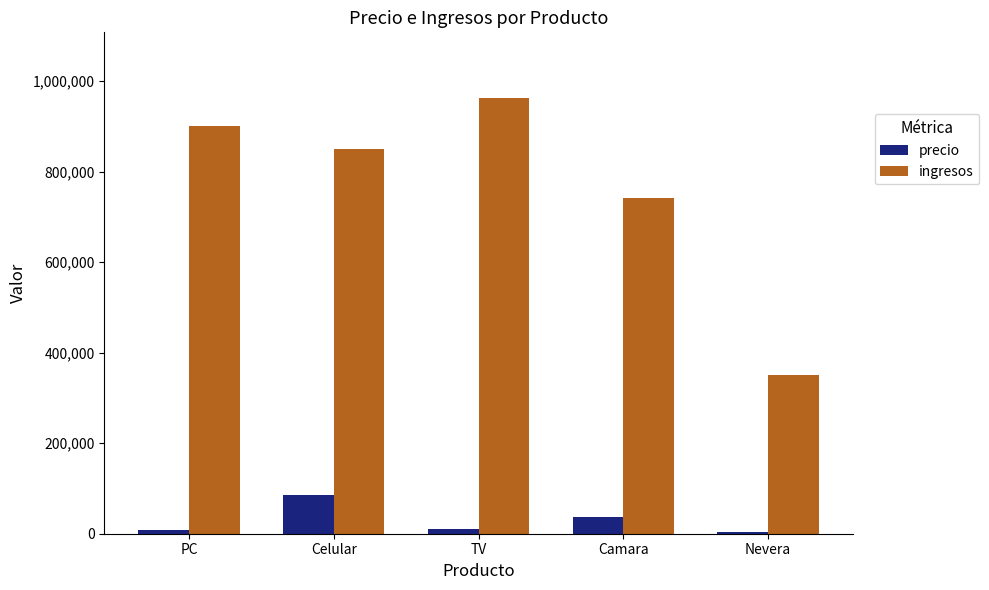

What is the greatest value displayed?

963000